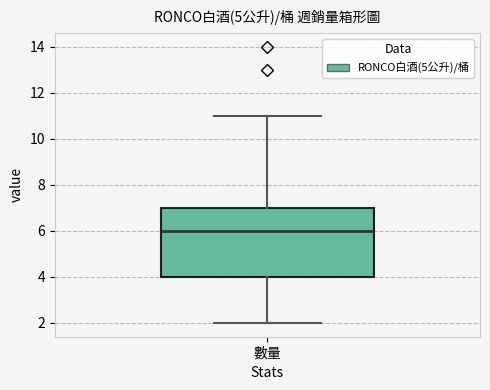

Transcribe this box plot: give where the median line is, the range the box spans, and where the two whiskers end, as read against the y-axis. The values are not printed on the chart, so give them approximately, as read against the axis.

median 6, box 4 to 7, whiskers 2 to 11